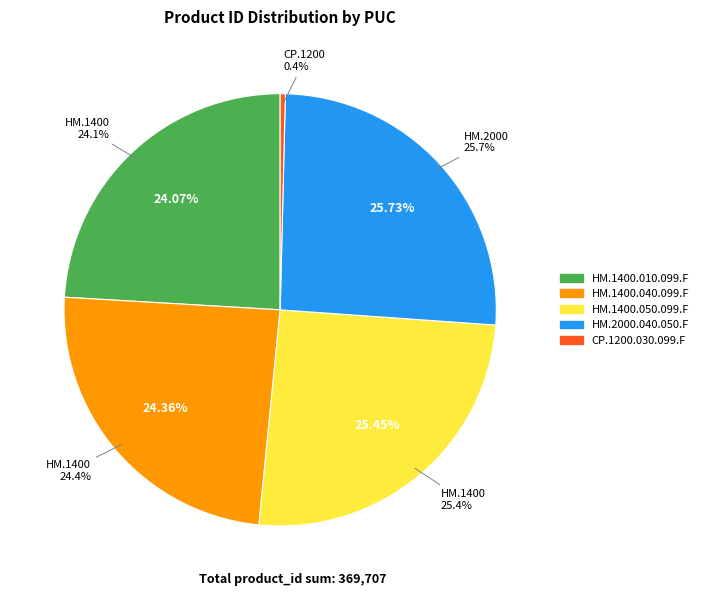

What is the change in value from HM.1400.050.099.F to CP.1200.030.099.F?

-92650